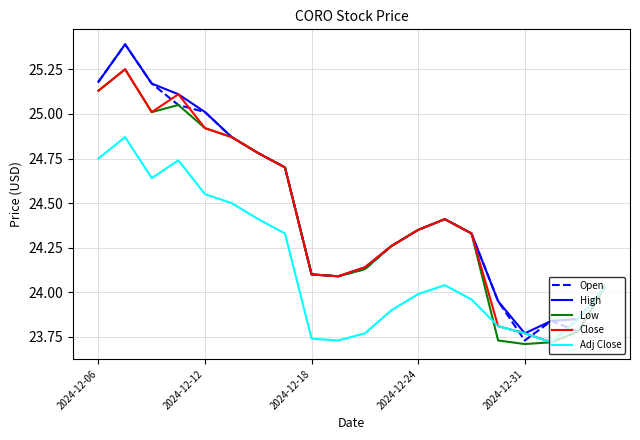

What is the maximum value shown in the chart?

25.4